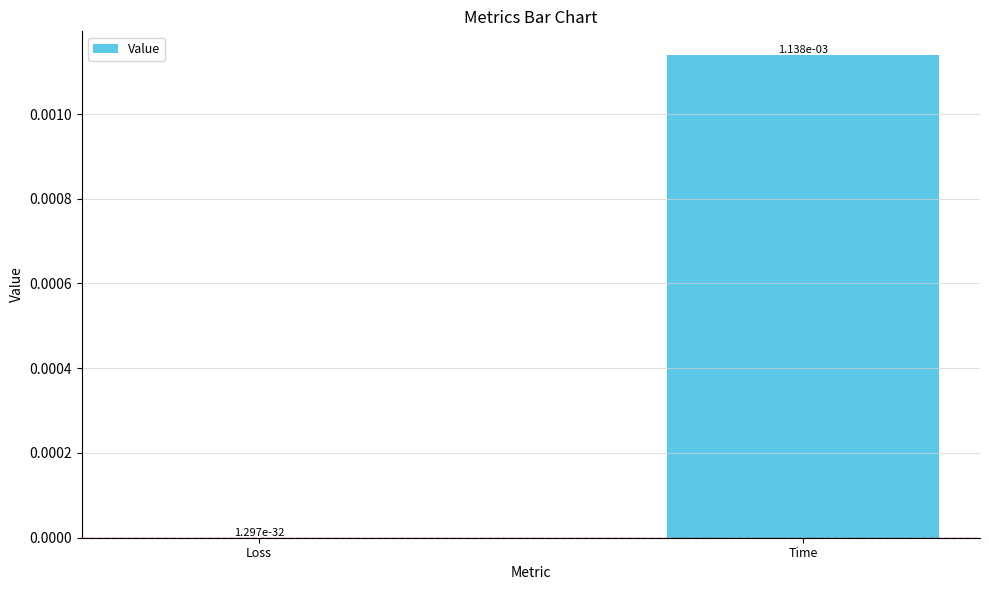

The chart shows a value of 0.0 at Loss. True or false?

True